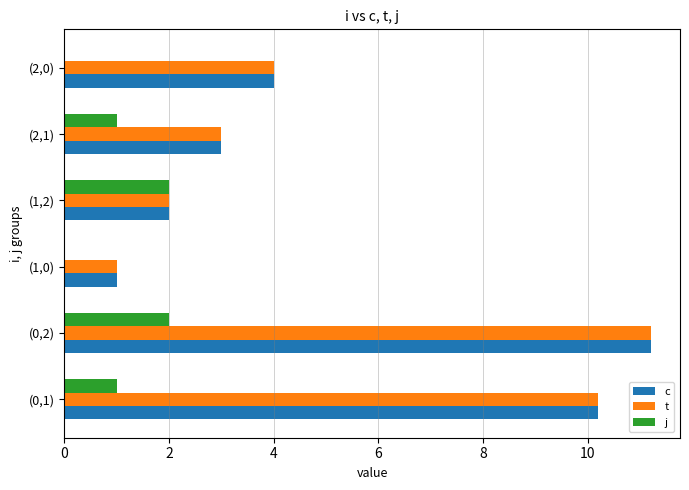

At which category is the sum across all series the highest?

(0,2)